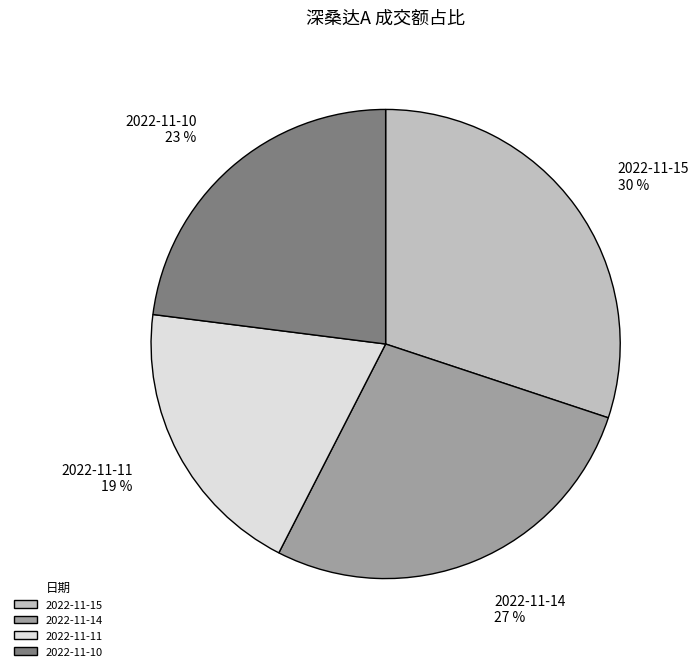

Is it true that 2022-11-10 is 23% of the pie?

True